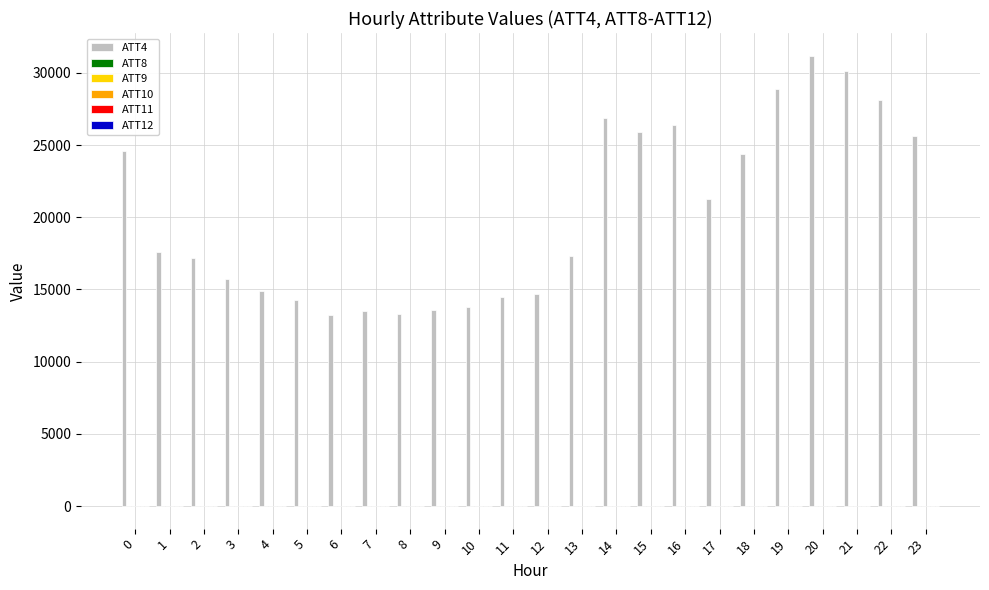

Which category has the highest value in the ATT4 series?

20